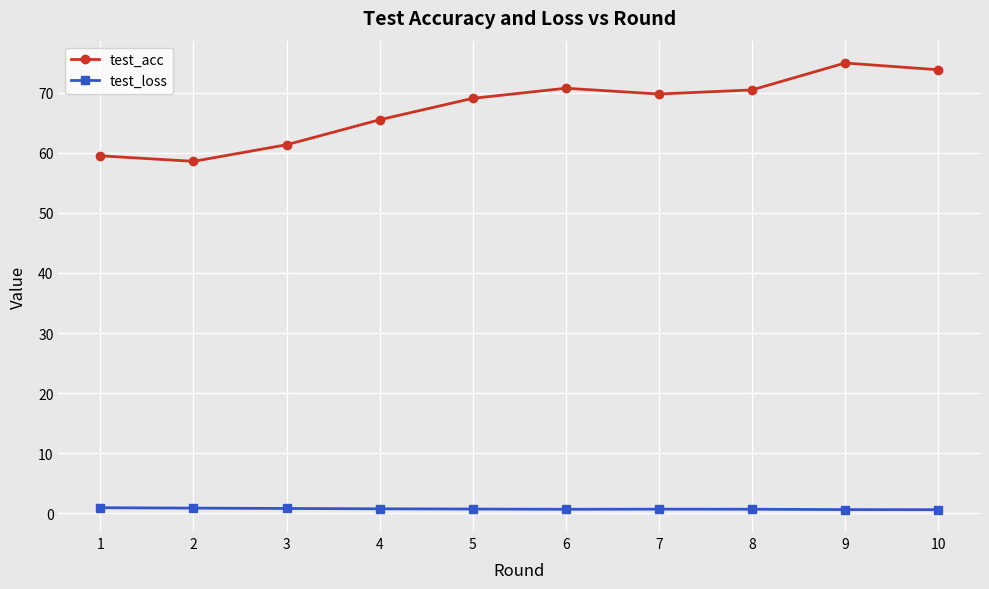

What is the lowest value of the test_acc series?

58.6